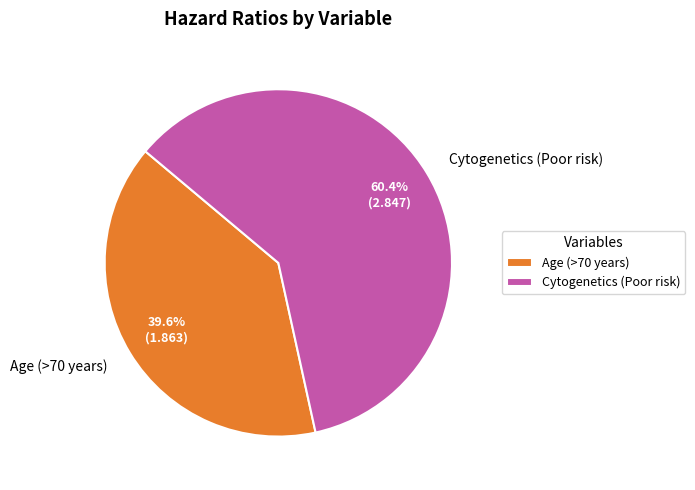

What percentage do Age (>70 years) and Cytogenetics (Poor risk) together represent?

100.0%